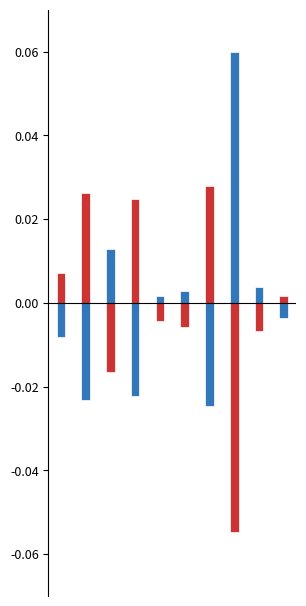

How many positive values does the dbh series have?

5